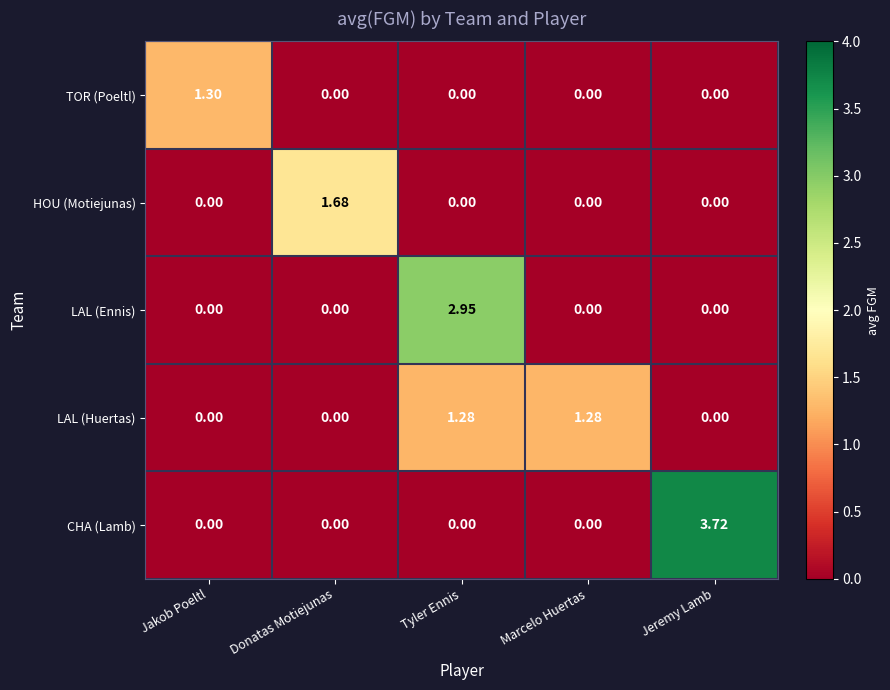

Which series has the largest range (max minus min)?

CHA (Lamb)